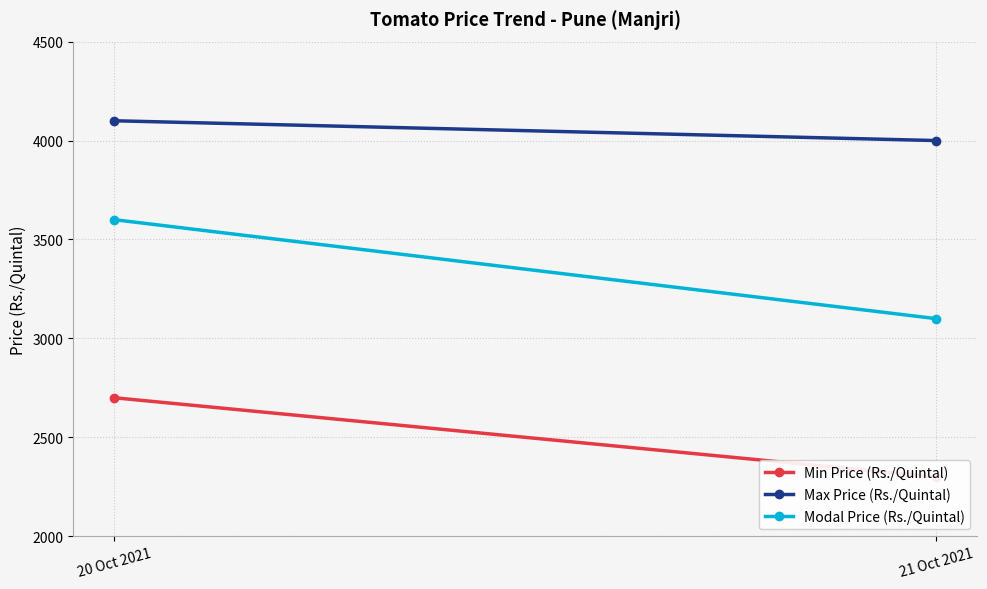

What value does the Modal Price (Rs./Quintal) series have at 20 Oct 2021, to the nearest 100?

3600